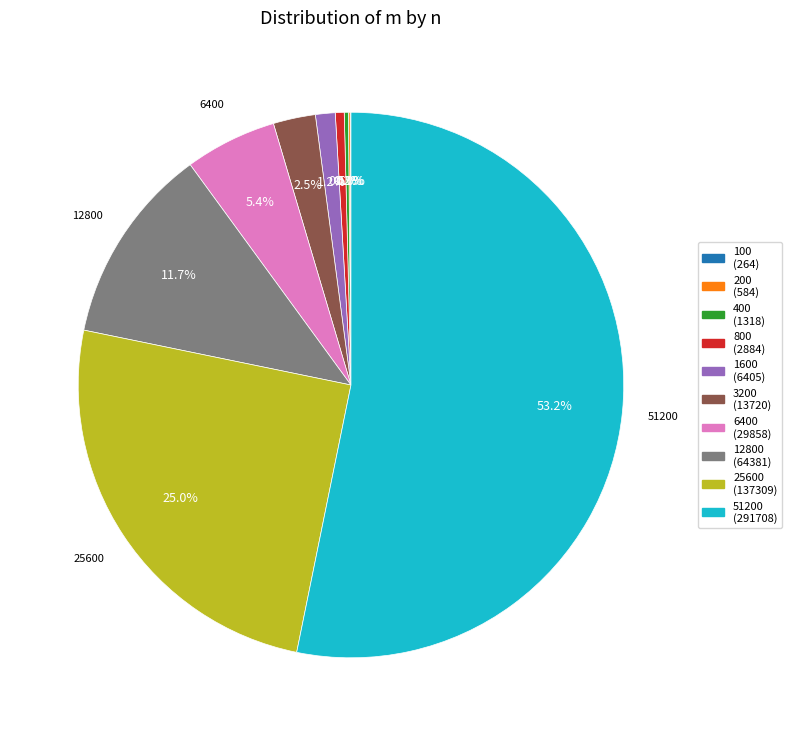

Does any single category account for the majority?

Yes